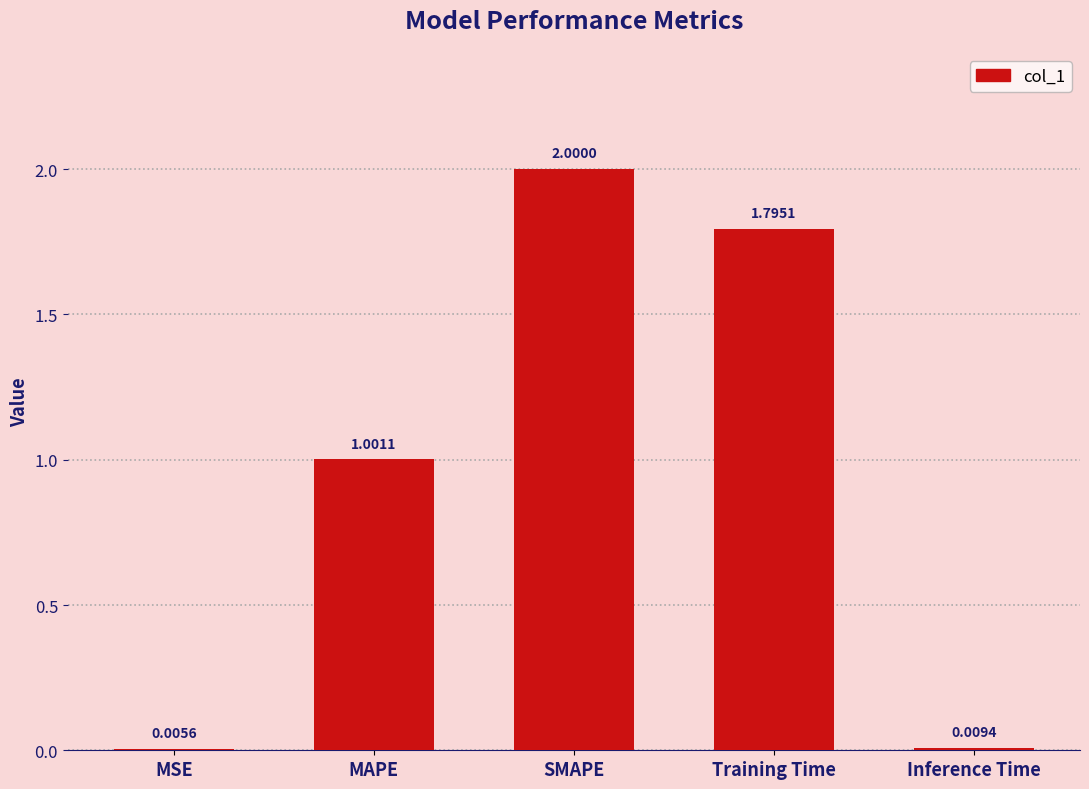

What is the change in value from Training Time to Inference Time?

-1.8